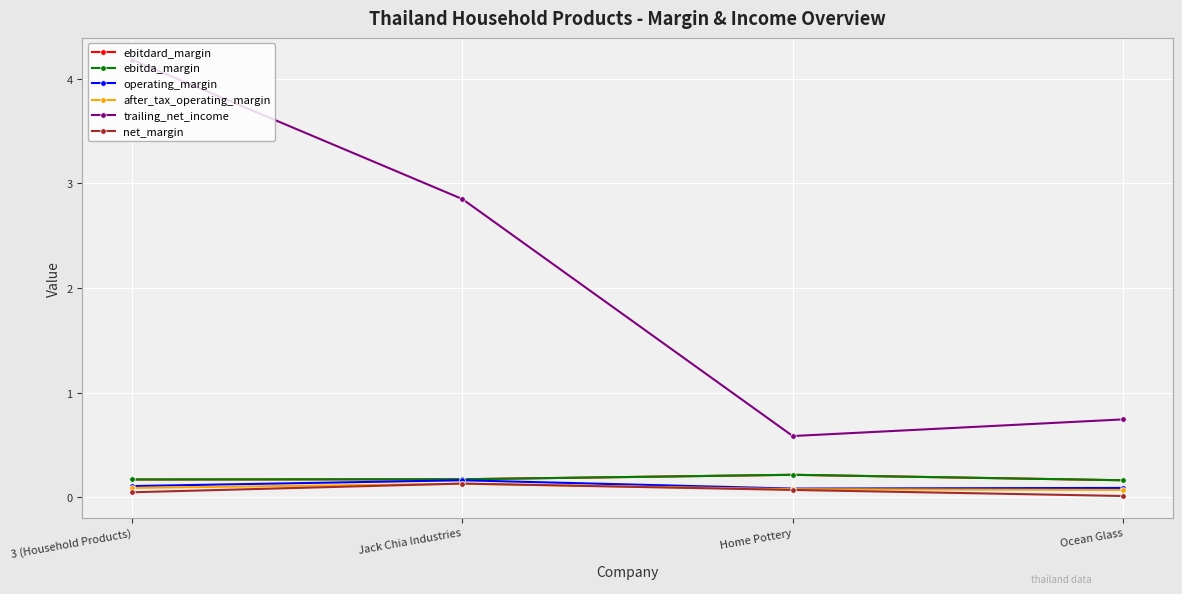

Does the chart have visible grid lines?

Yes